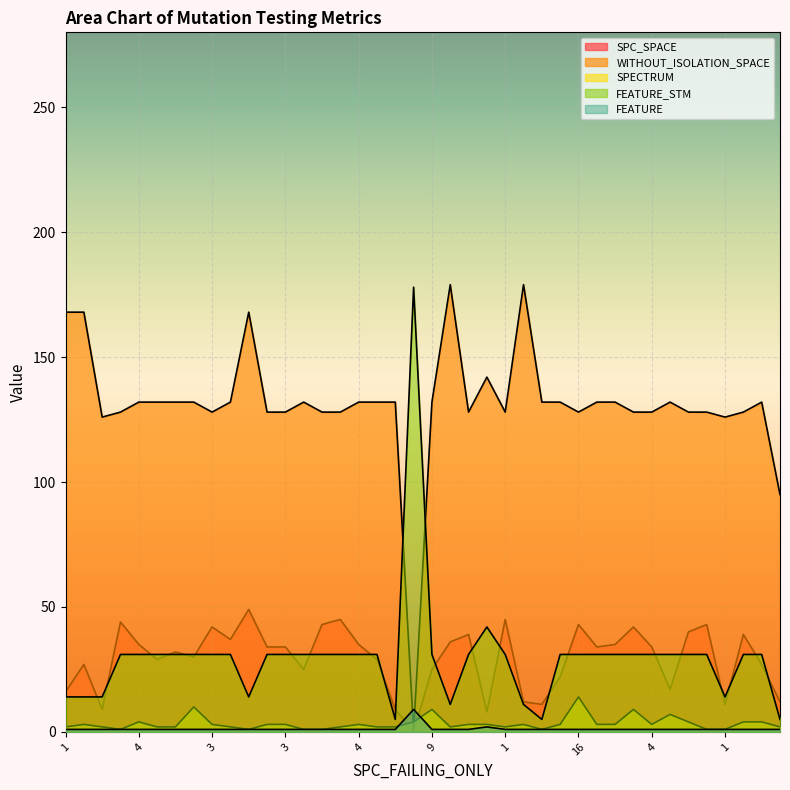

How many distinct data groups are displayed?

5